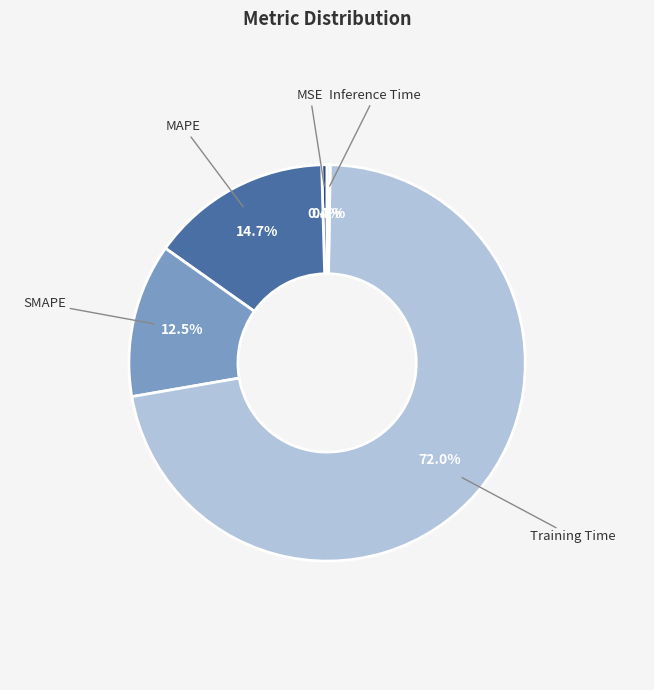

What is the largest slice in the pie chart?

Training Time